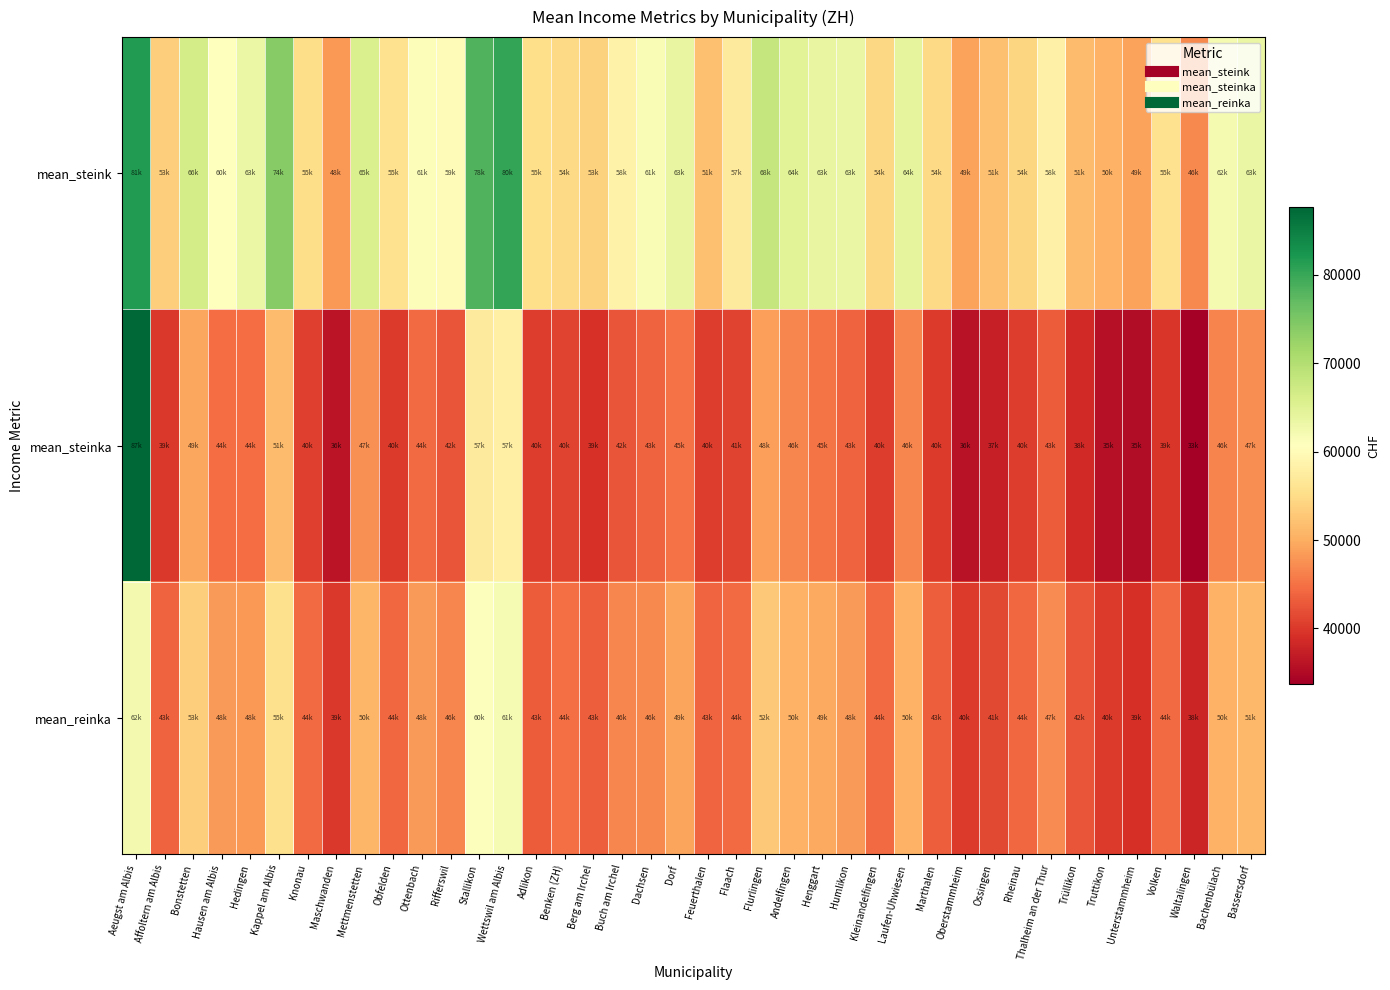

Count the number of categories in the chart.

40